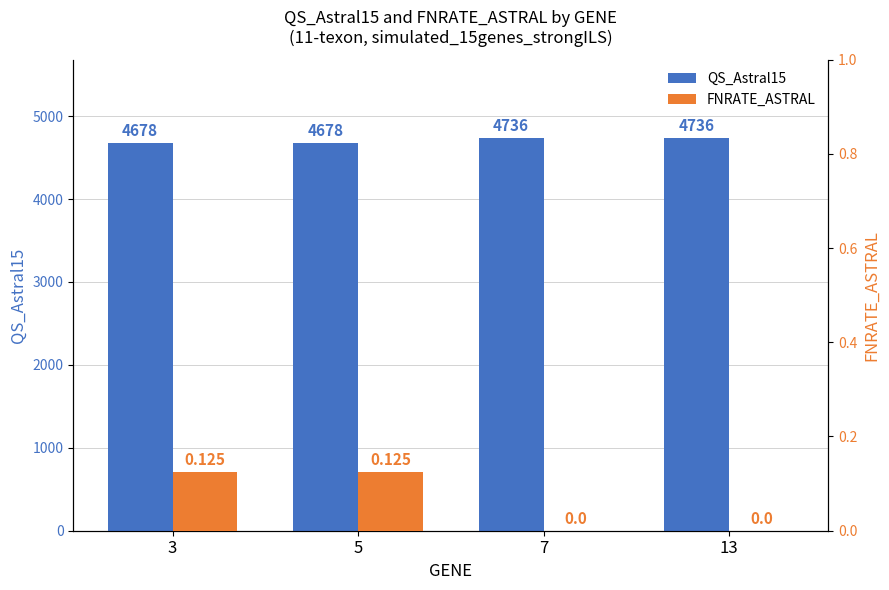

Which series has the largest total across all categories?

QS_Astral15